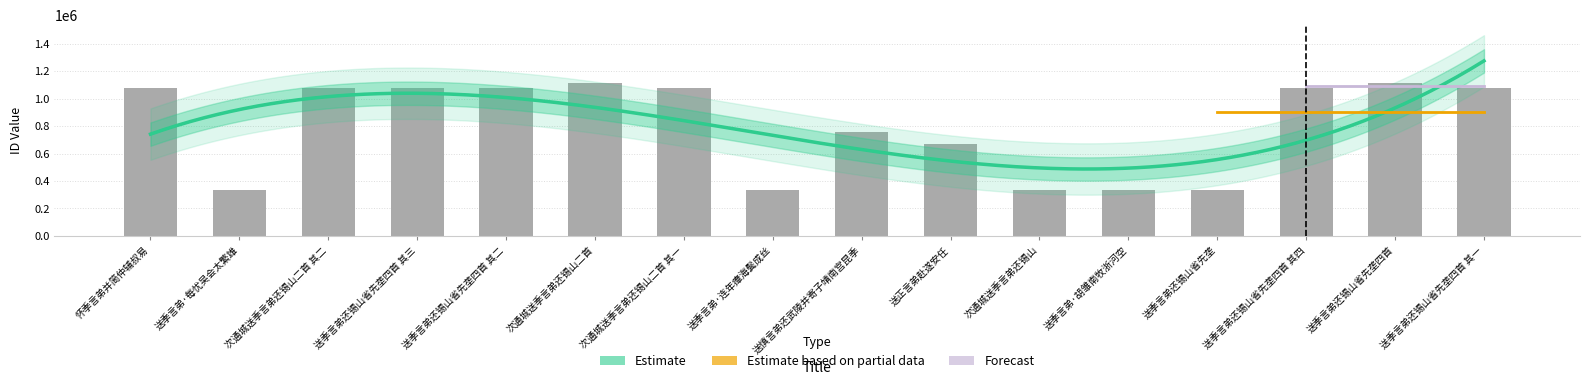

List the labels in order of value, smallest first.

送季言弟还锡山省先垄, 送季言弟·每忧吴会太繁雄, 送季言弟·胡雏南牧浙河空, 送季言弟·连年瘴海鬓成丝, 次通城送季言弟还锡山, 送正言弟赴遂安任, 送慎言弟还武陵并寄子靖南宫昆季, 次通城送季言弟还锡山二首 其一, 次通城送季言弟还锡山二首 其二, 怀季言弟并简仲辅叔易, 送季言弟还锡山省先垄四首 其一, 送季言弟还锡山省先垄四首 其二, 送季言弟还锡山省先垄四首 其三, 送季言弟还锡山省先垄四首 其四, 次通城送季言弟还锡山二首, 送季言弟还锡山省先垄四首